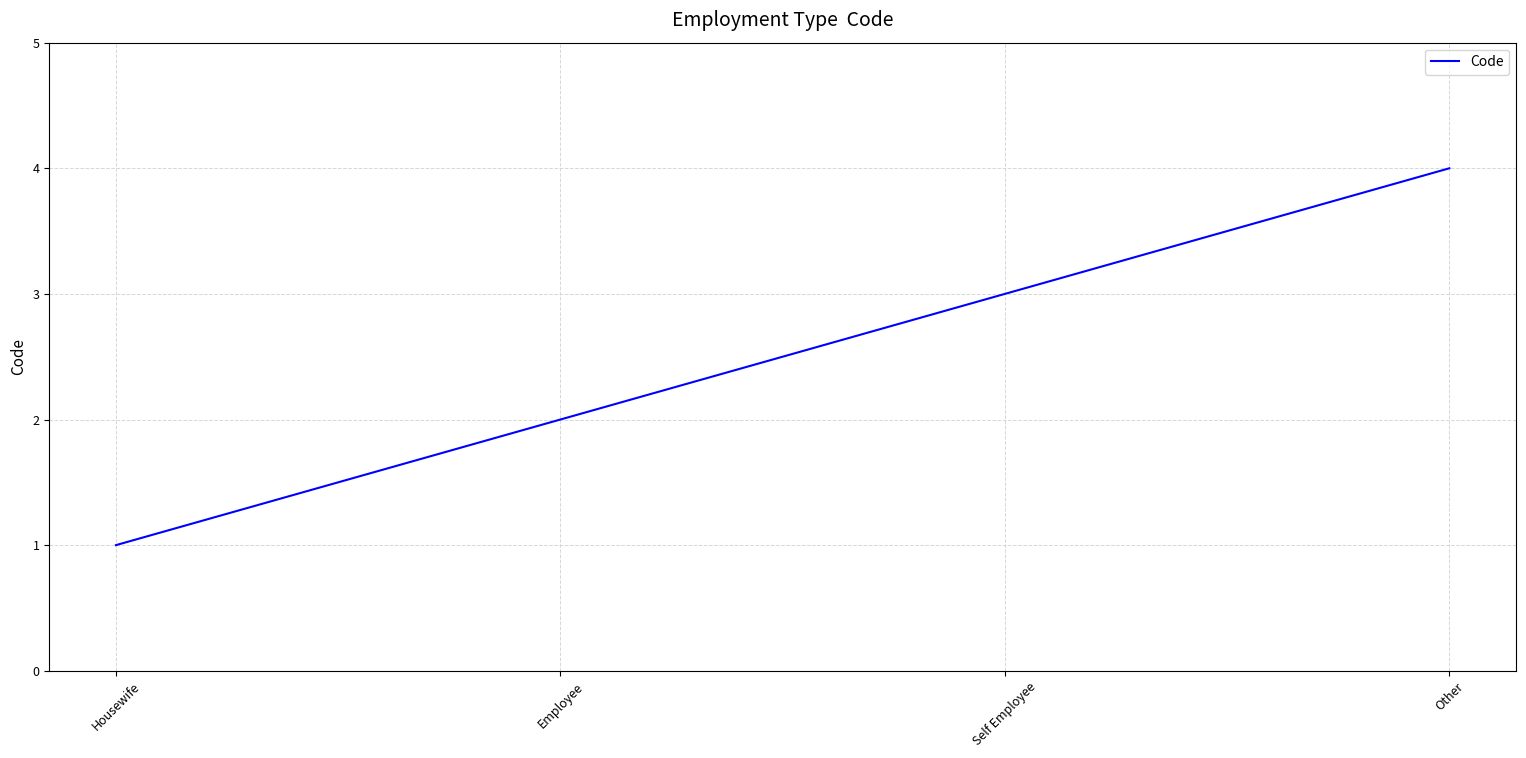

What position from the left is Employee?

2